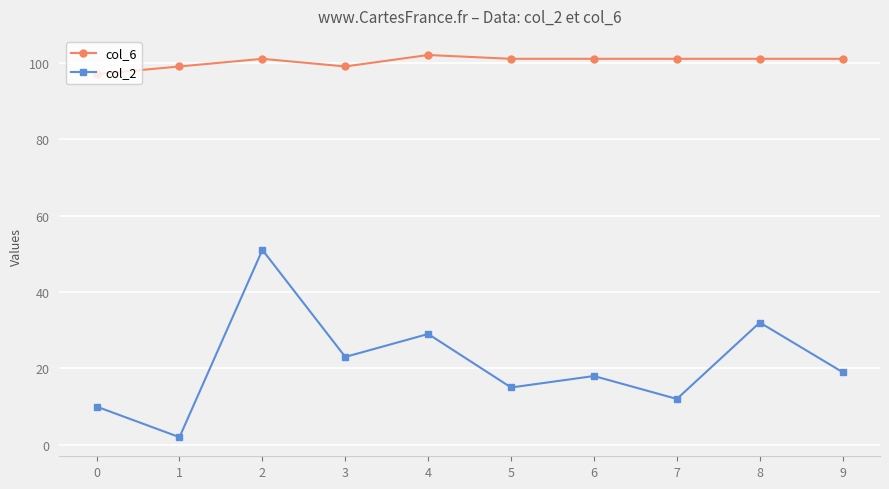

What is the value of the col_6 point at the 5th from the left?

102